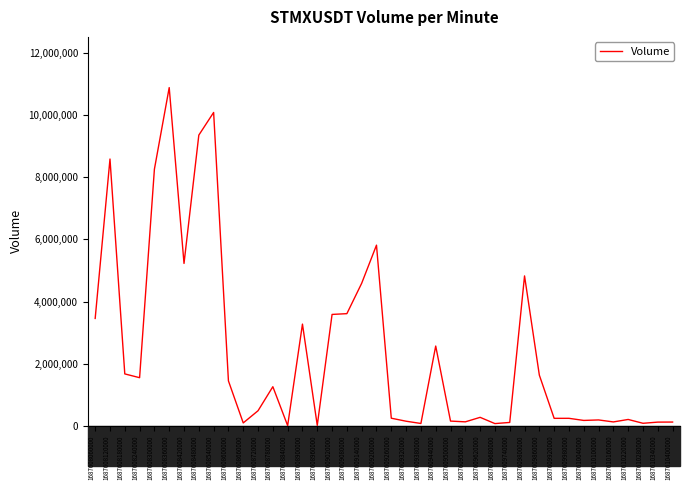

At which category does the data reach its first local peak?

1687608120000